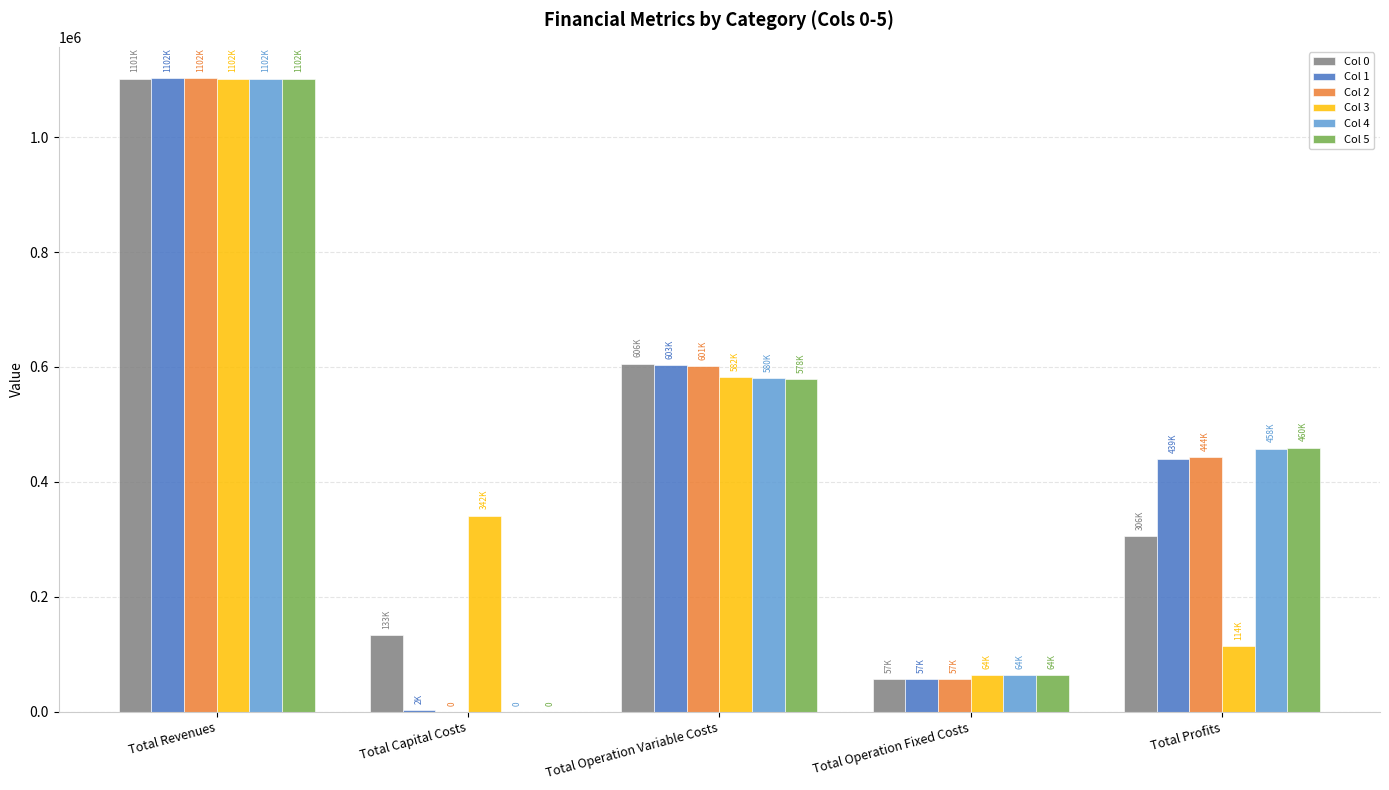

True or false: Col 4 has a value of 693217.0 at Total Profits.

False